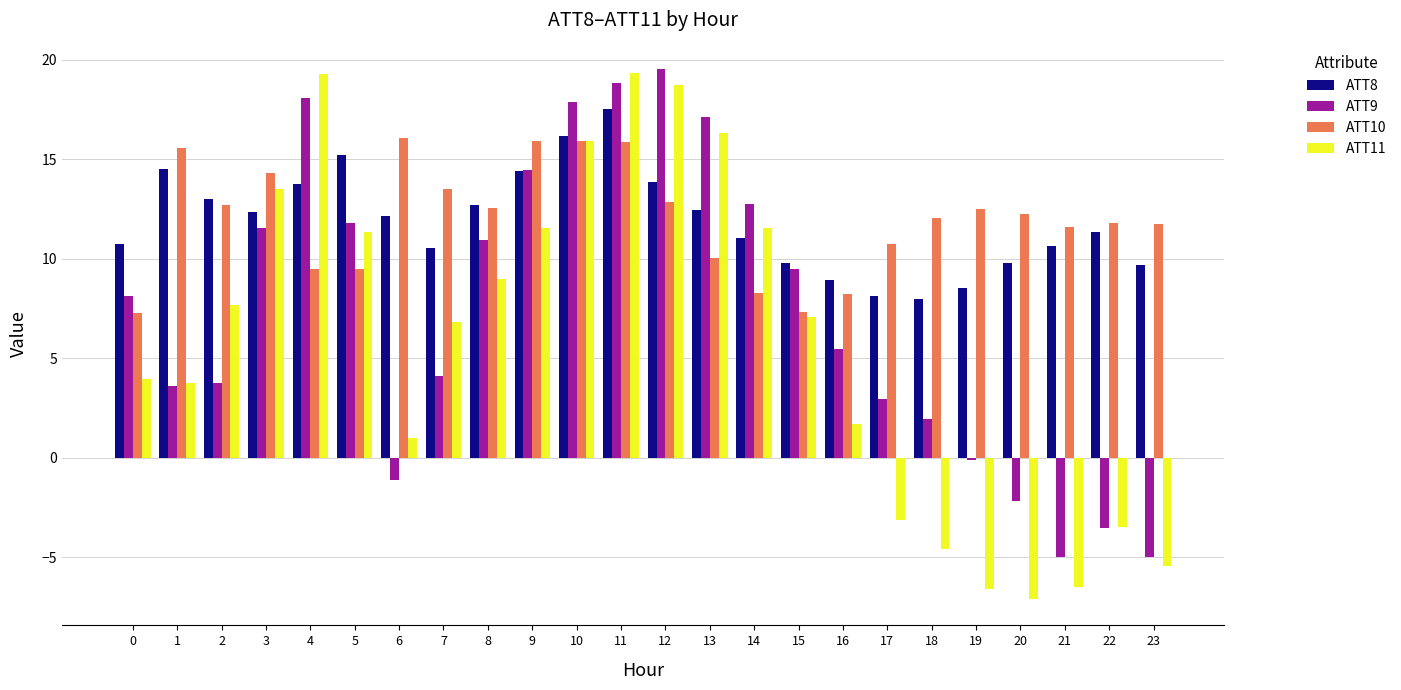

What is the value of the ATT8 bar at the 9th from the left?

12.7